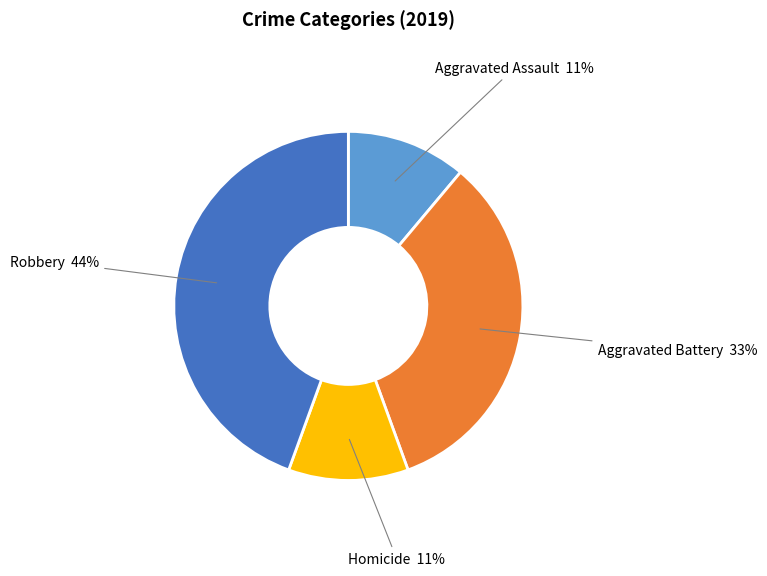

To the nearest percent, what is the difference between the largest and smallest slice percentages?

33%